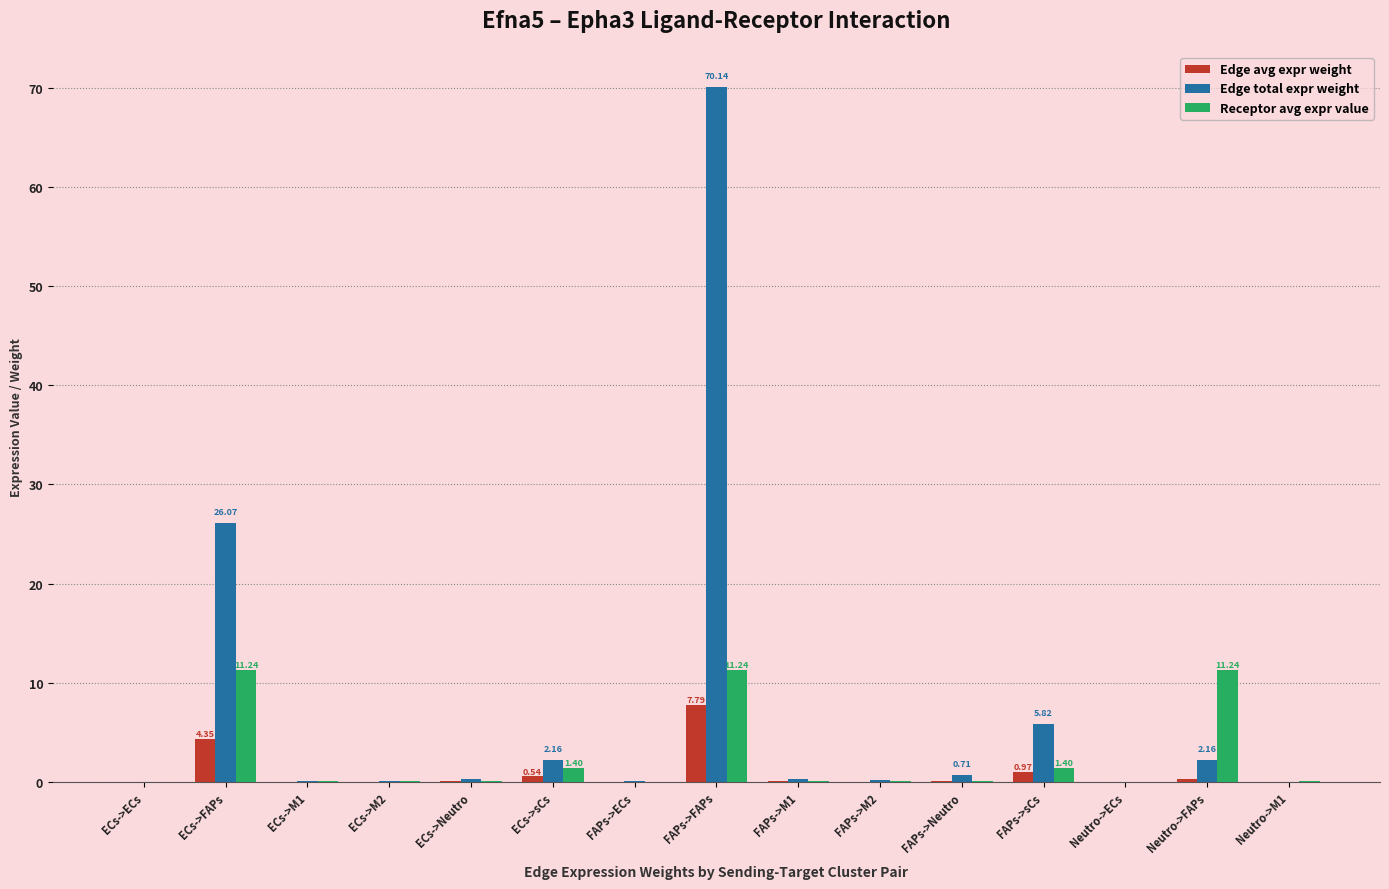

At which label does Edge total expr weight reach its peak?

FAPs->FAPs